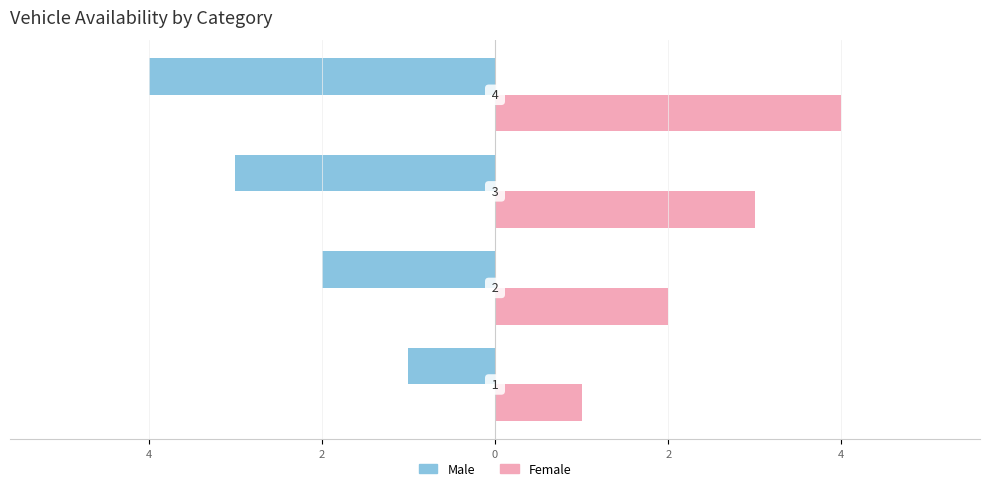

What are all the series names shown in the legend?

Male, Female